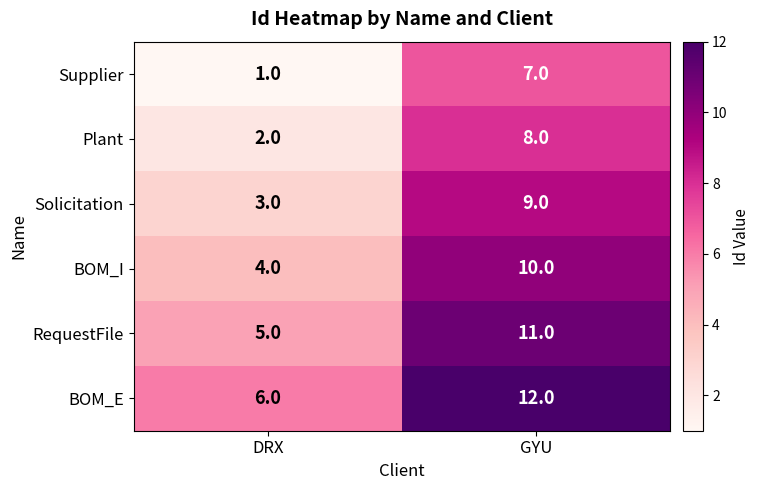

True or false: RequestFile has a value of 5 at DRX.

True